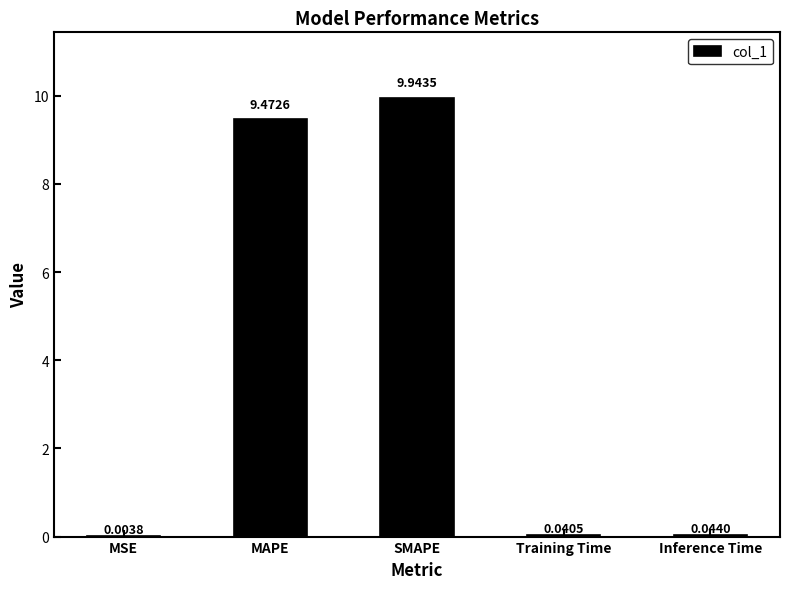

What is the change in value from SMAPE to Training Time?

-9.9